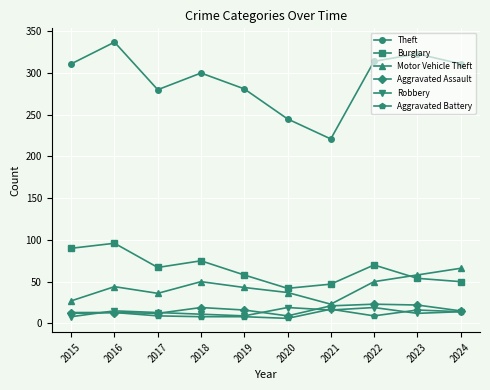

What is the average value of the Motor Vehicle Theft series?

43